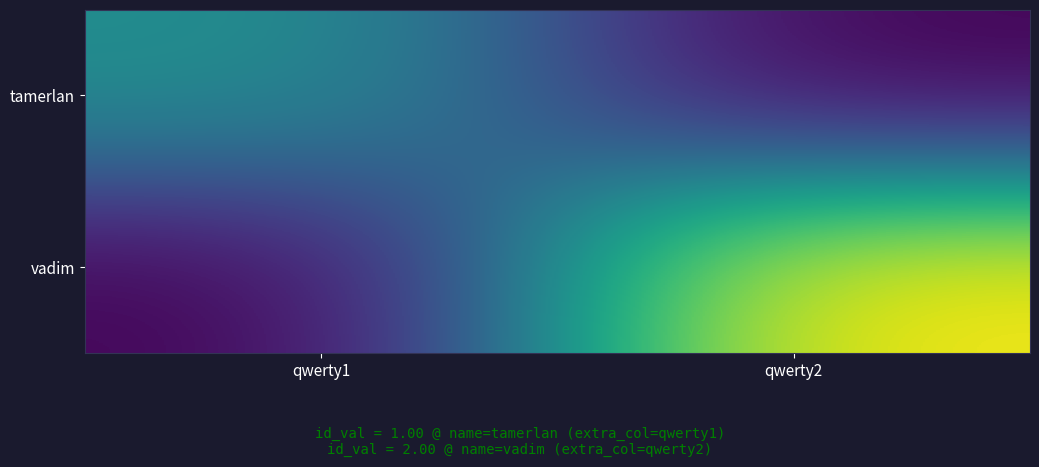

Which label corresponds to the smallest value in the chart?

qwerty2